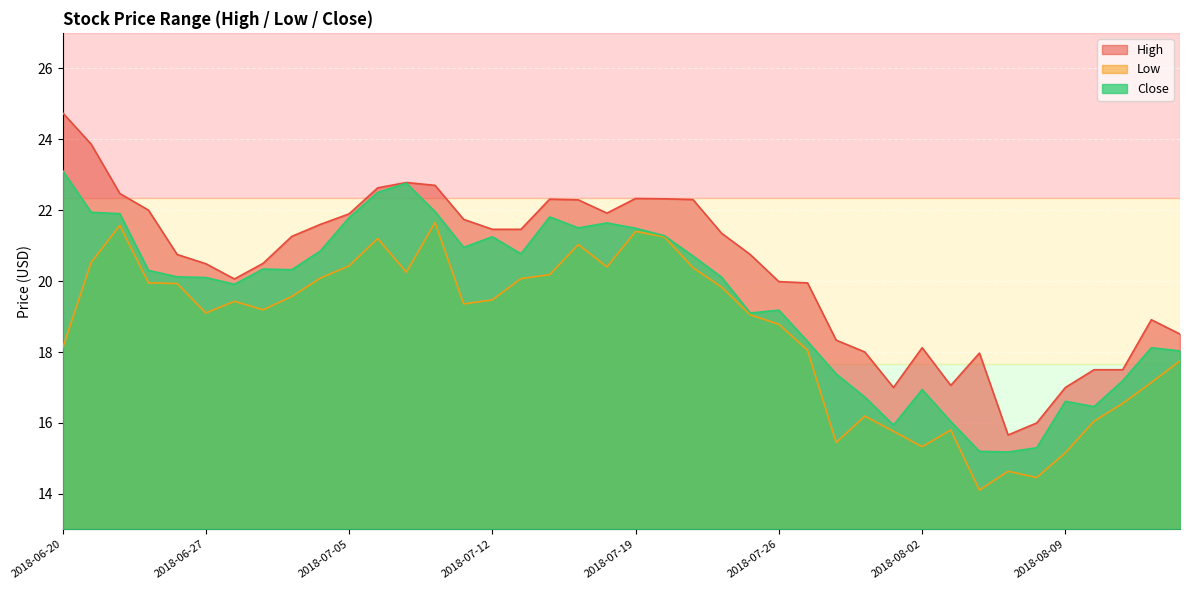

The value of Close at 2018-08-10 is 16.5. True or false?

True